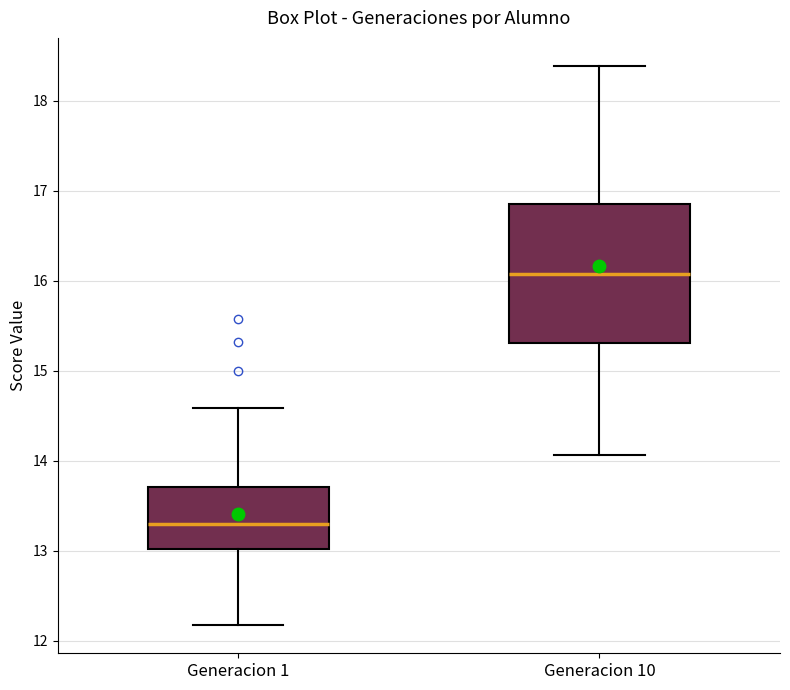

Comparing the boxes themselves (not the whiskers), which one is the tallest?

Generacion 10